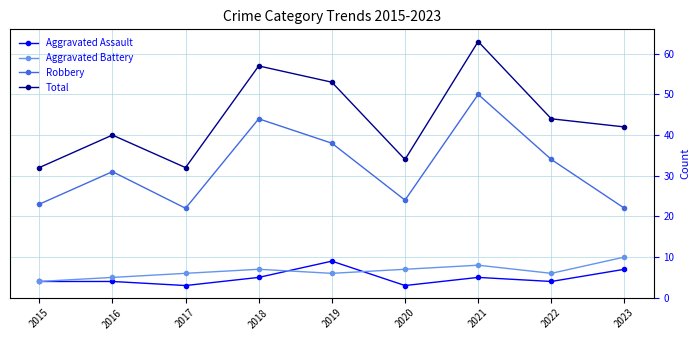

At which category does Robbery reach its first local valley?

2017